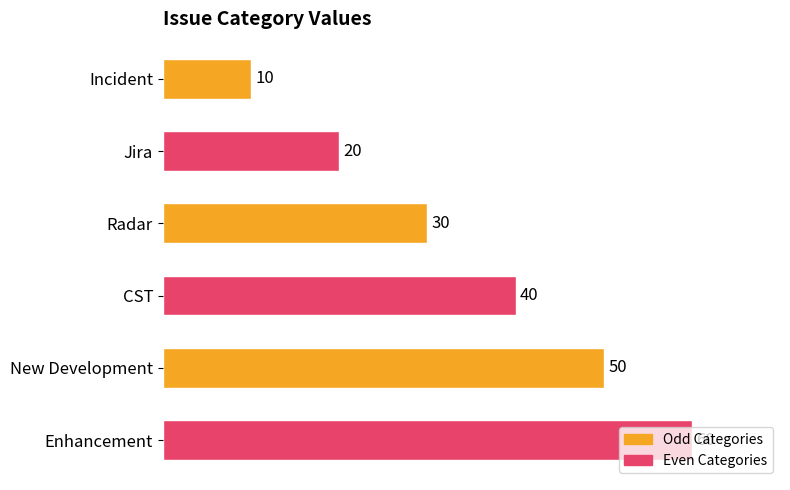

List the labels in order of value, smallest first.

Incident, Jira, Radar, CST, New Development, Enhancement